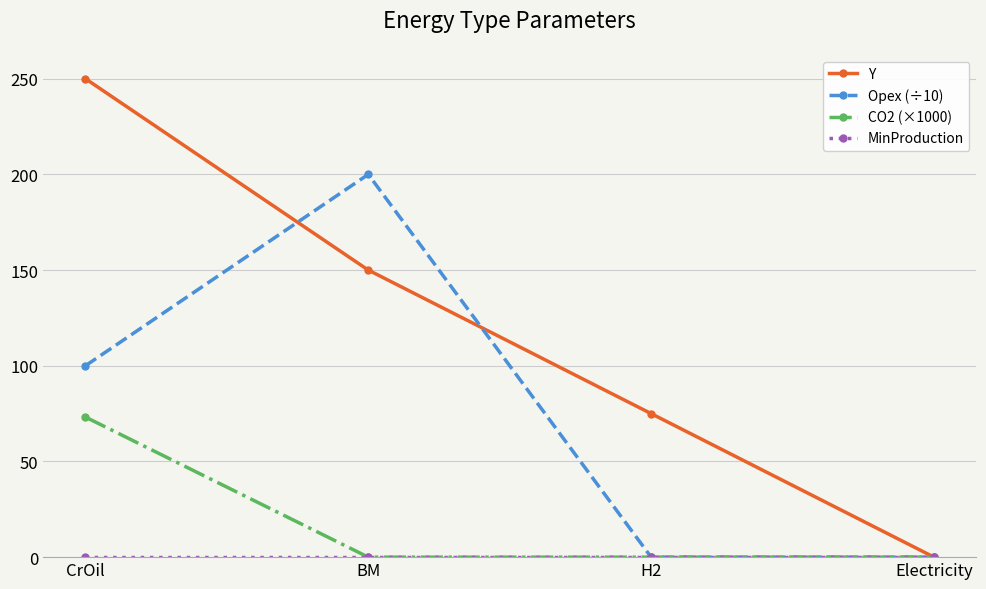

How many lines are shown in the chart?

4